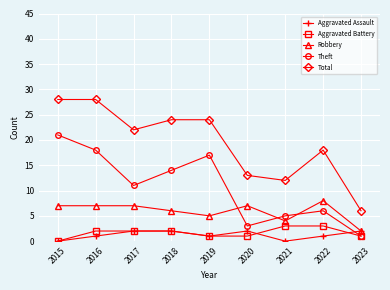

What is the maximum value shown in the chart?

28